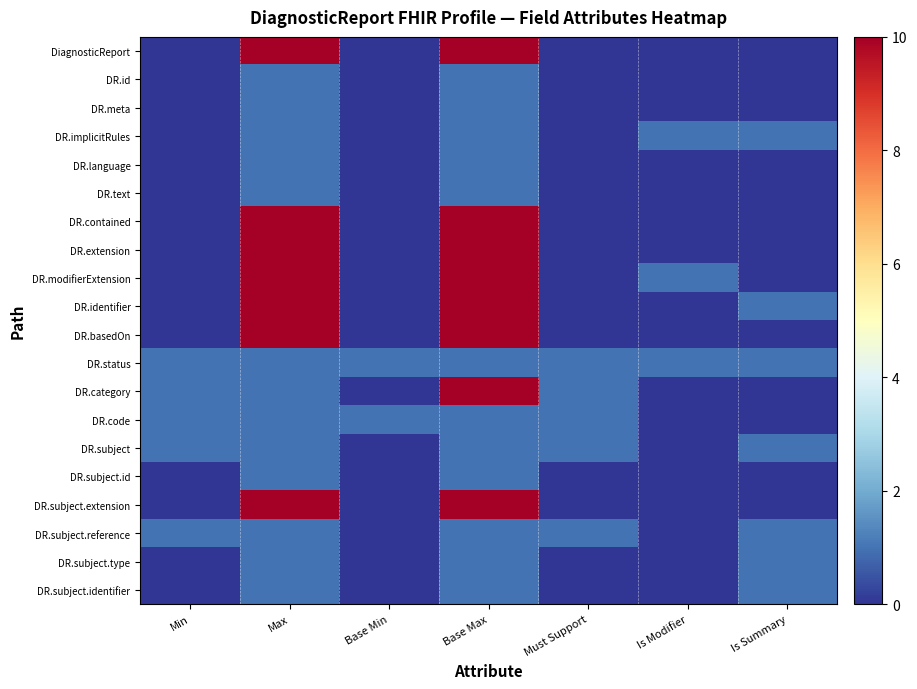

Between Min and Is Modifier, which is larger?

Min